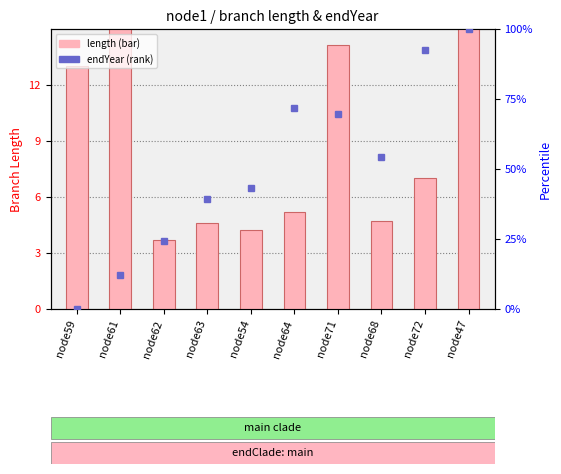

Reading left to right, what are all the values shown in this chart?

length: node59=13.0	node61=16.8	node62=3.7	node63=4.6	node54=4.2	node64=5.2	node71=14.1	node68=4.7	node72=7.0	node47=54.3
endYear (normalized): node59=0.0	node61=12.2	node62=24.2	node63=39.1	node54=43.1	node64=71.6	node71=69.8	node68=54.3	node72=92.5	node47=100.0